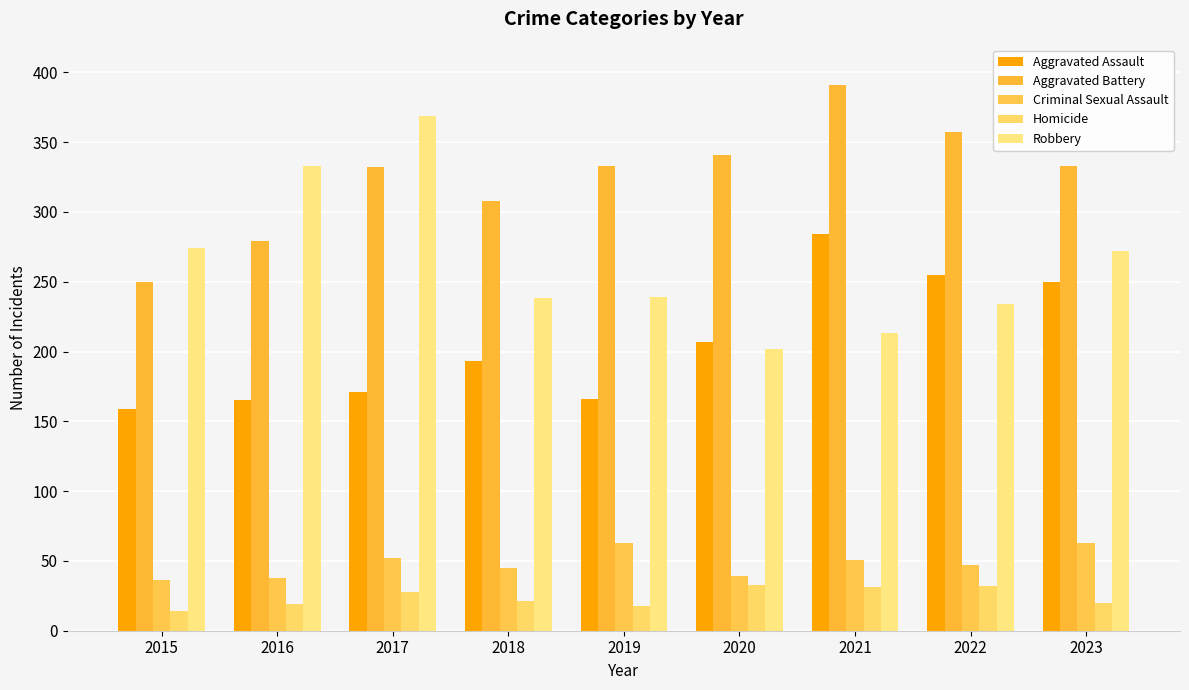

Is it true that Criminal Sexual Assault equals 80 at 2018?

False